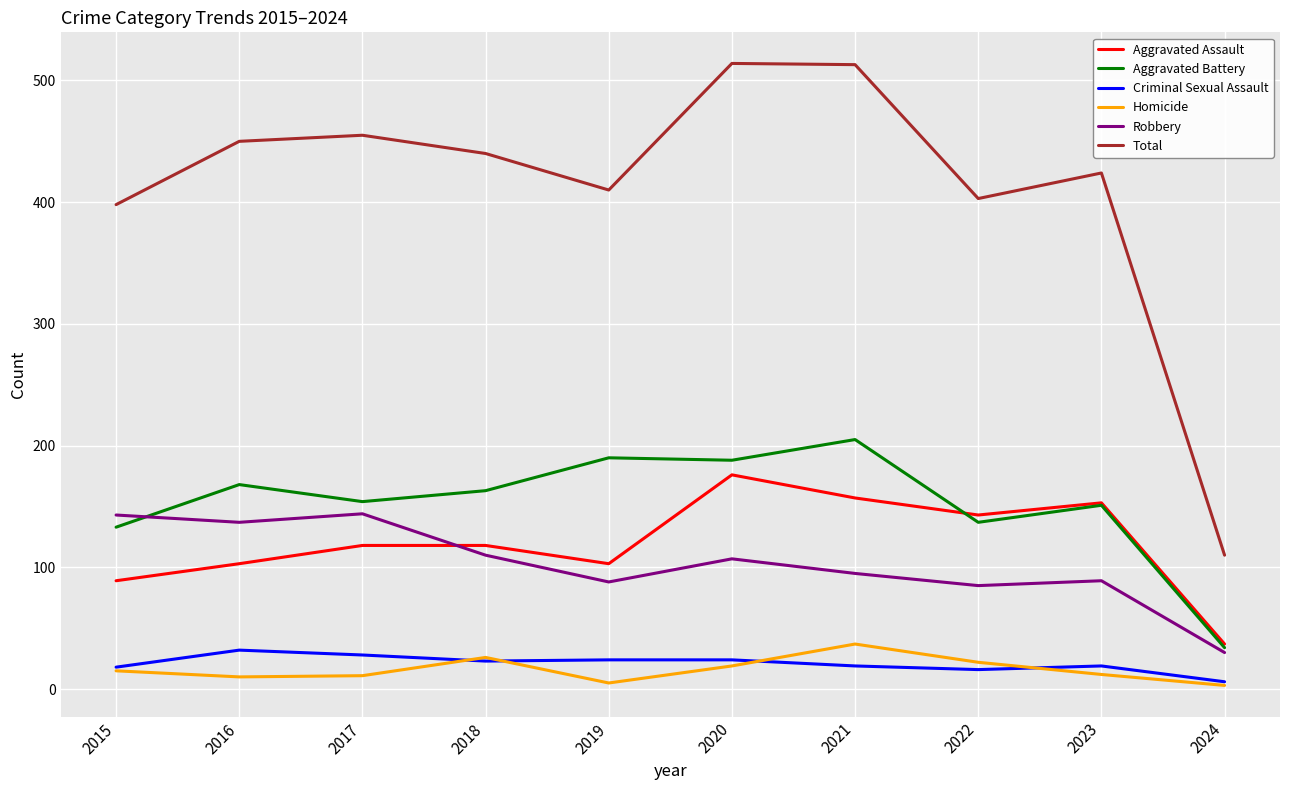

How many categories are shown in the chart?

10